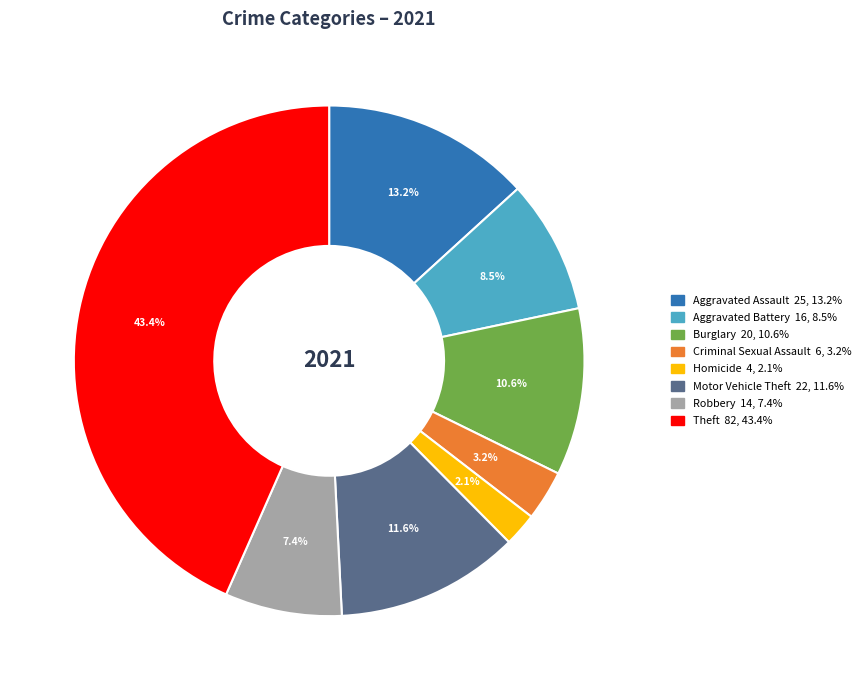

Count the number of slices in the pie.

8